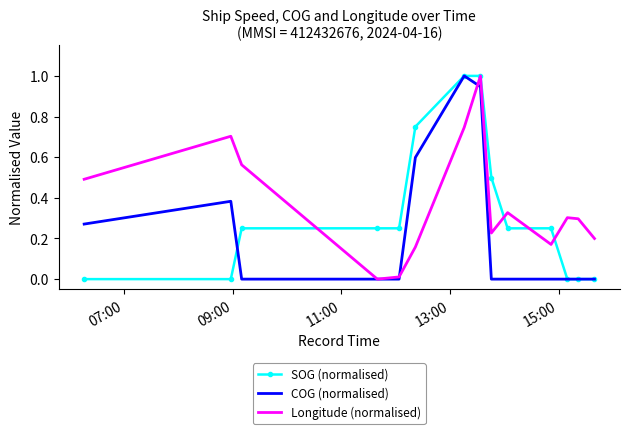

Which series has the largest total across all categories?

Longitude (normalised)